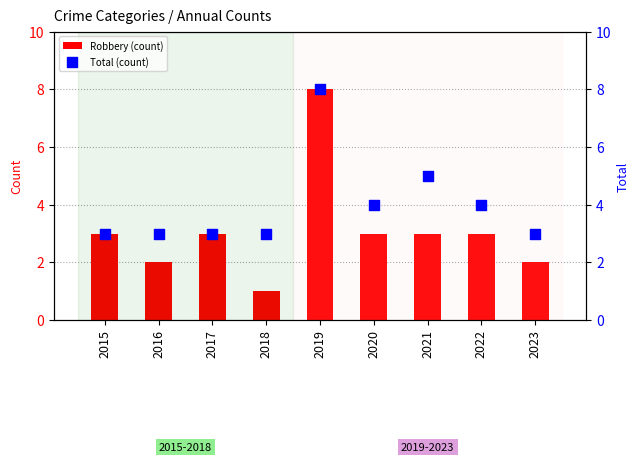

What are all the series names shown in the legend?

Robbery (count), Total (count)